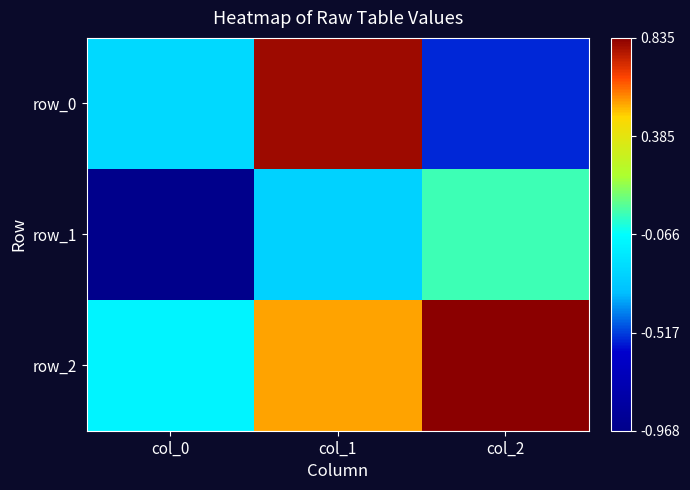

Rank the series by their maximum value, from lowest to highest.

row_1, row_0, row_2